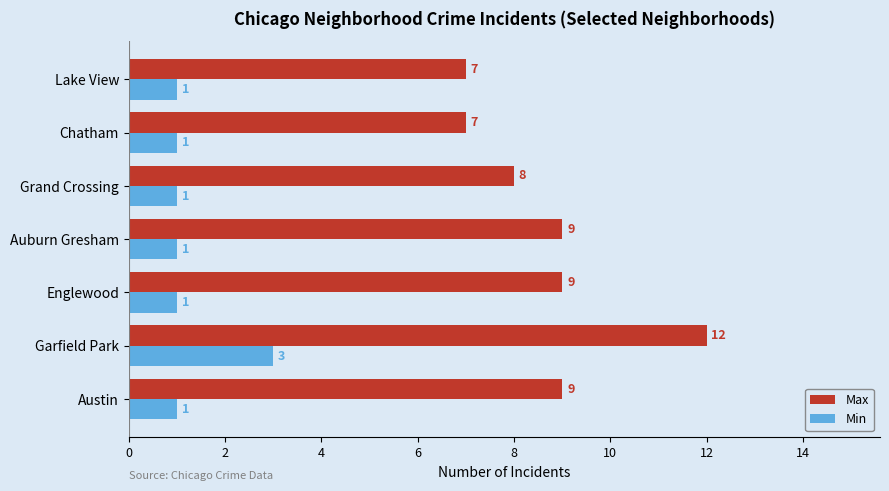

Count the Max values in the range 7 to 9.

6